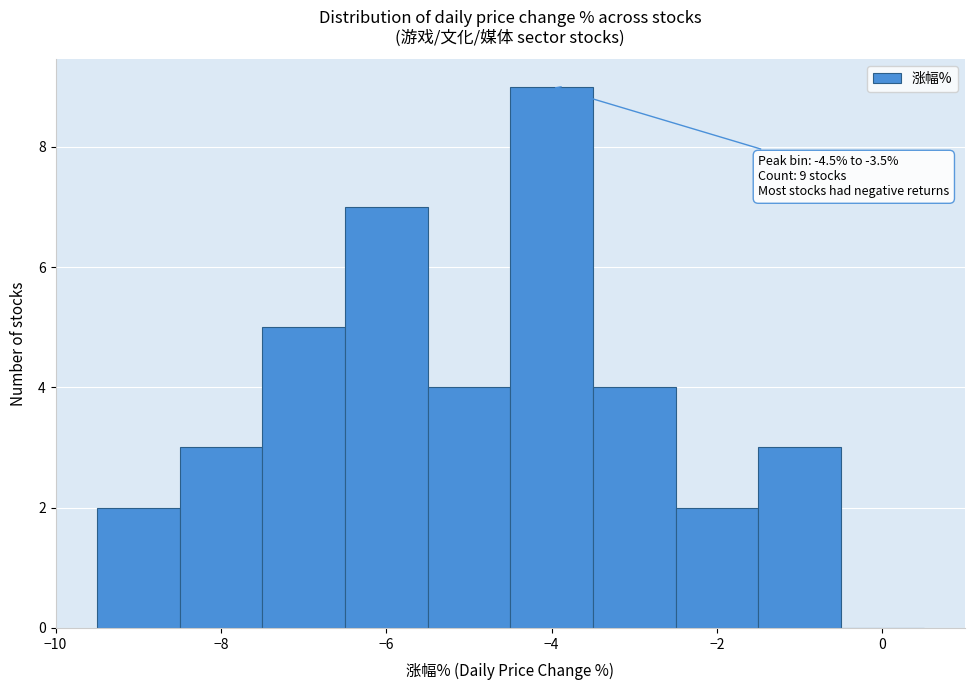

Which range on the x-axis has the tallest bar?

-4.5 to -3.5